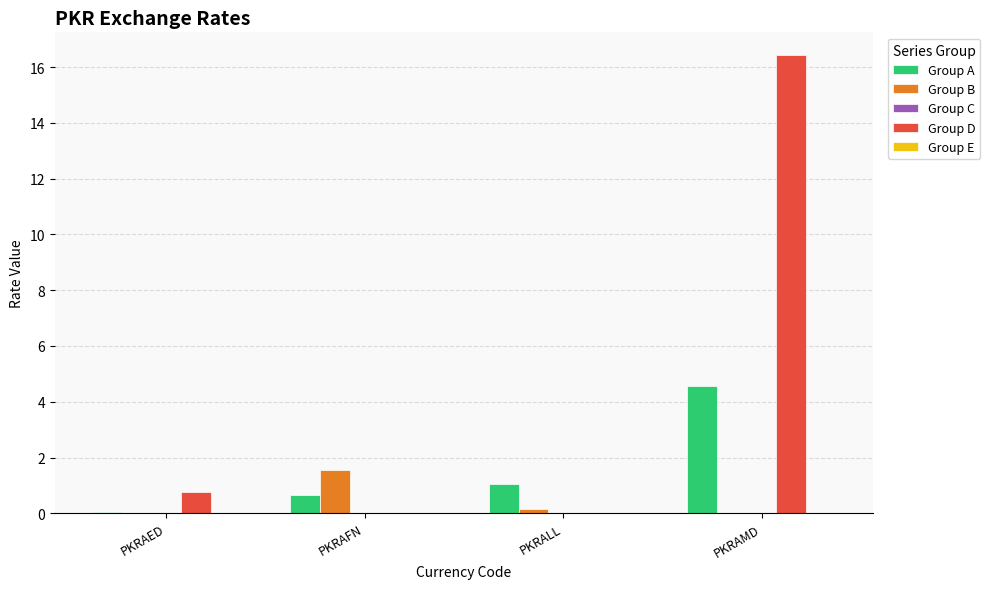

At which category does the chart reach its peak across all series?

PKRAMD